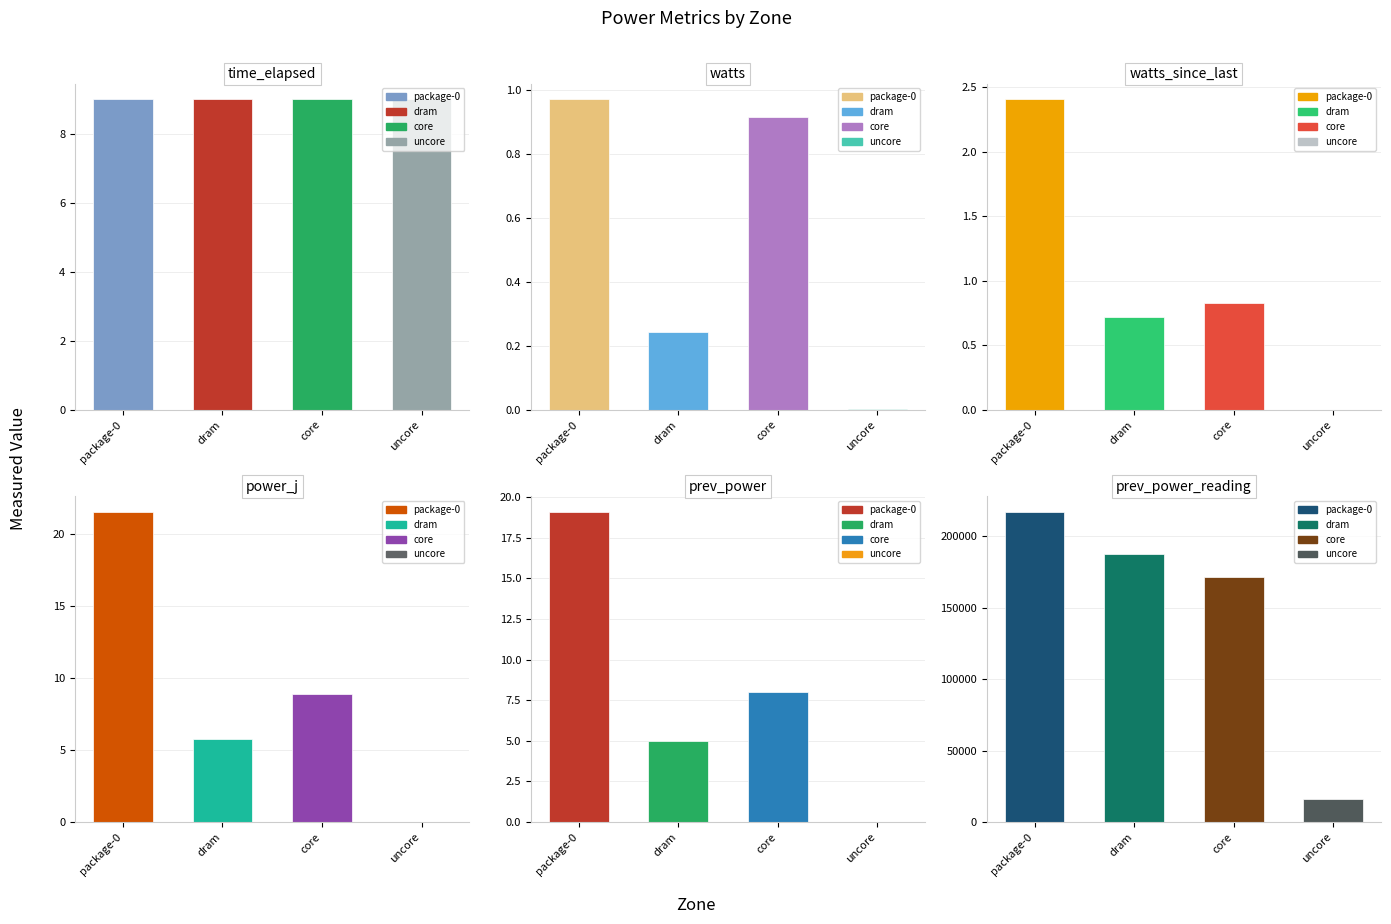

The power_j series shows 1.4 at 1. True or false?

False